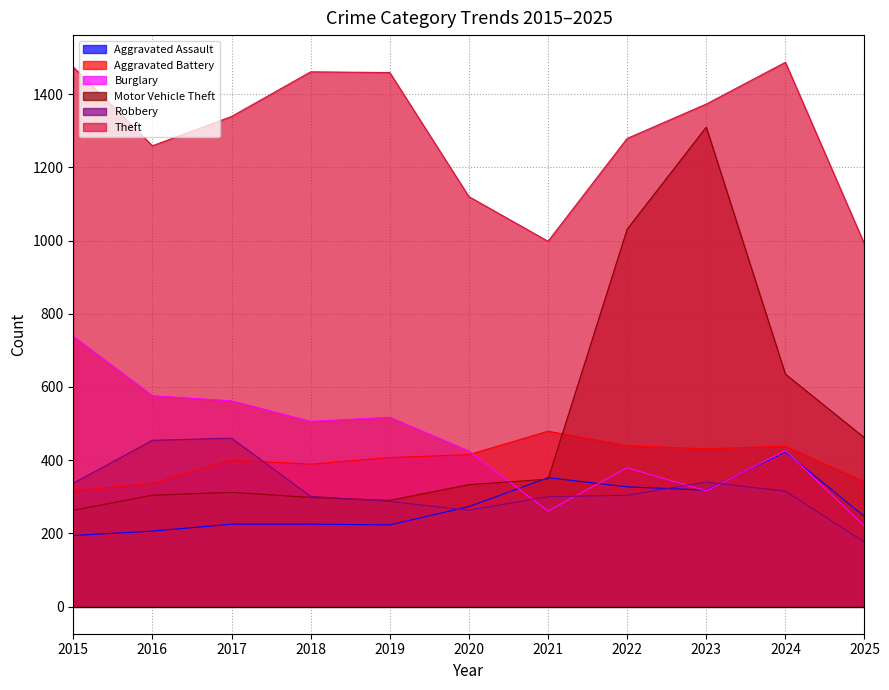

Reading right to left, extract all data points from this chart.

Aggravated Assault: 246	422	318	327	352	273	223	225	225	206	194
Aggravated Battery: 340	438	431	439	479	415	407	389	400	336	316
Burglary: 220	426	316	379	261	425	517	506	562	576	738
Motor Vehicle Theft: 461	635	1310	1031	348	333	290	298	312	304	263
Robbery: 176	315	340	304	300	263	287	301	460	454	337
Theft: 990	1487	1373	1279	998	1120	1459	1461	1339	1259	1474